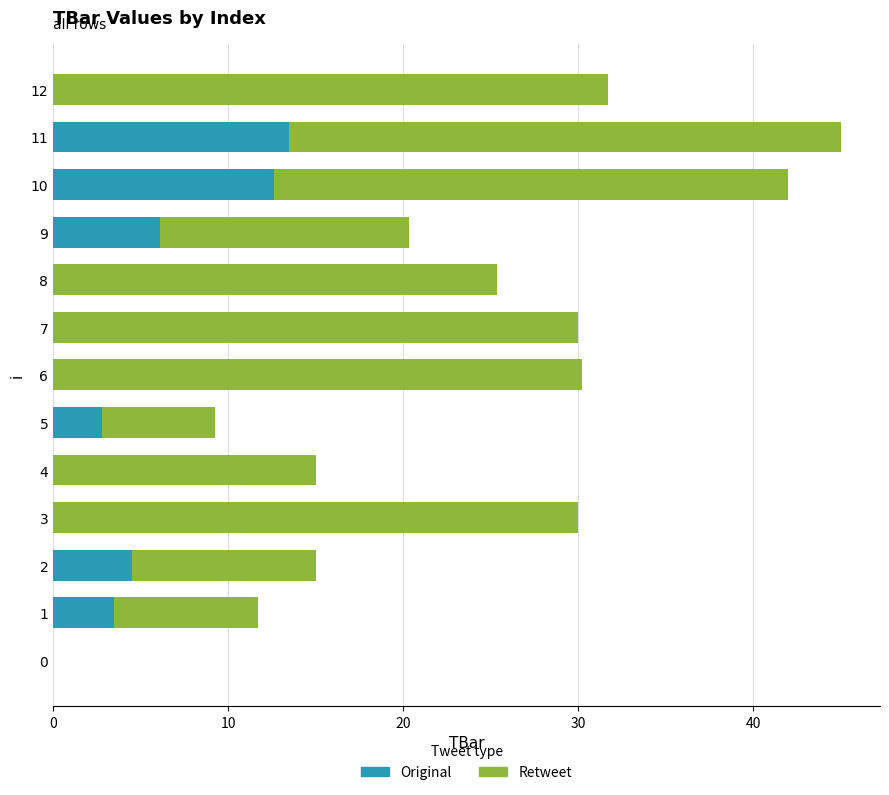

What is the maximum value for Original?

13.5